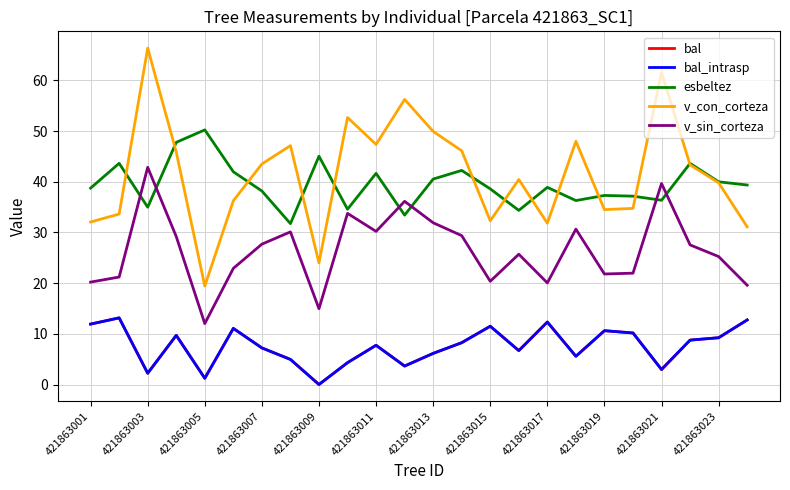

Is this an area chart (filled region under the line)?

No